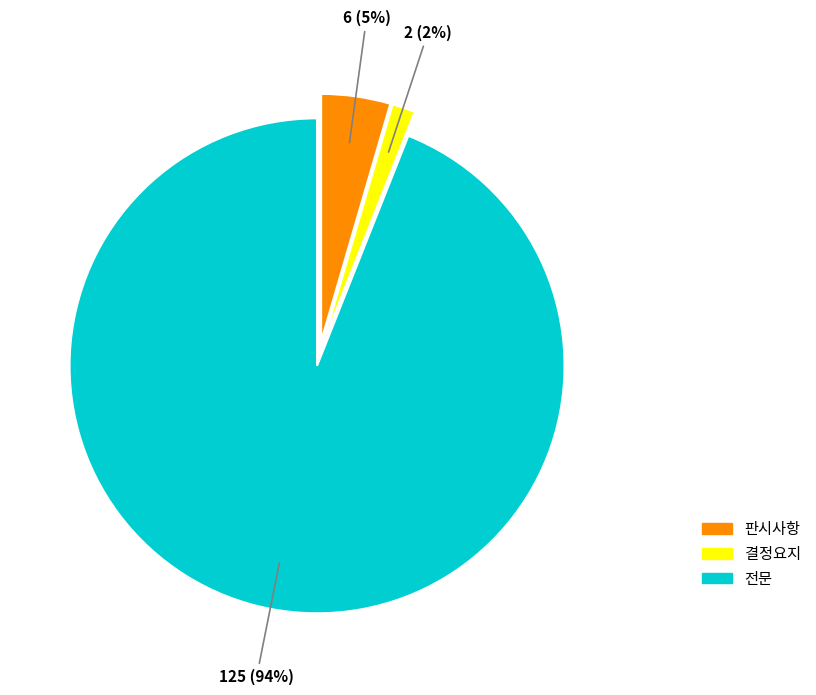

How many segments does this pie chart have?

3